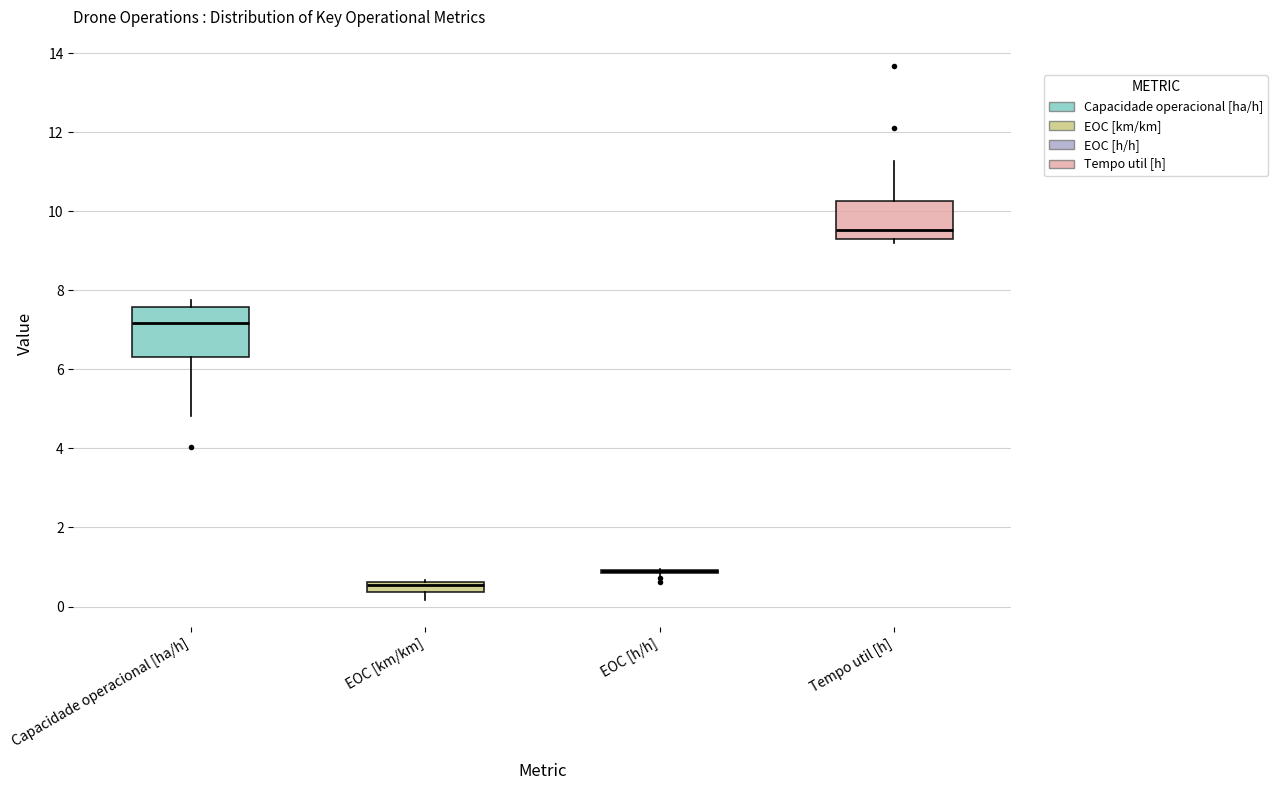

Comparing the boxes themselves (not the whiskers), which one is the tallest?

Capacidade operacional [ha/h]